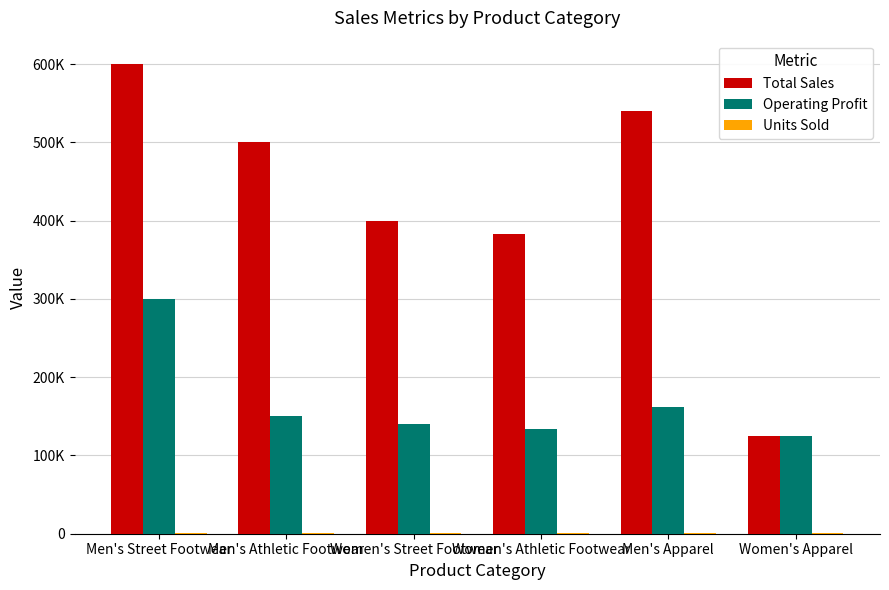

Read the Units Sold value at Men's Street Footwear, to the nearest 10.

1200